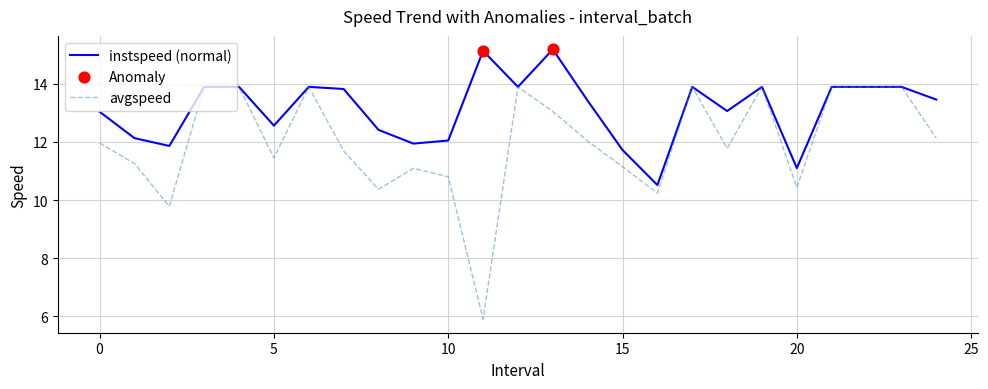

Which series has the largest range (max minus min)?

avgspeed